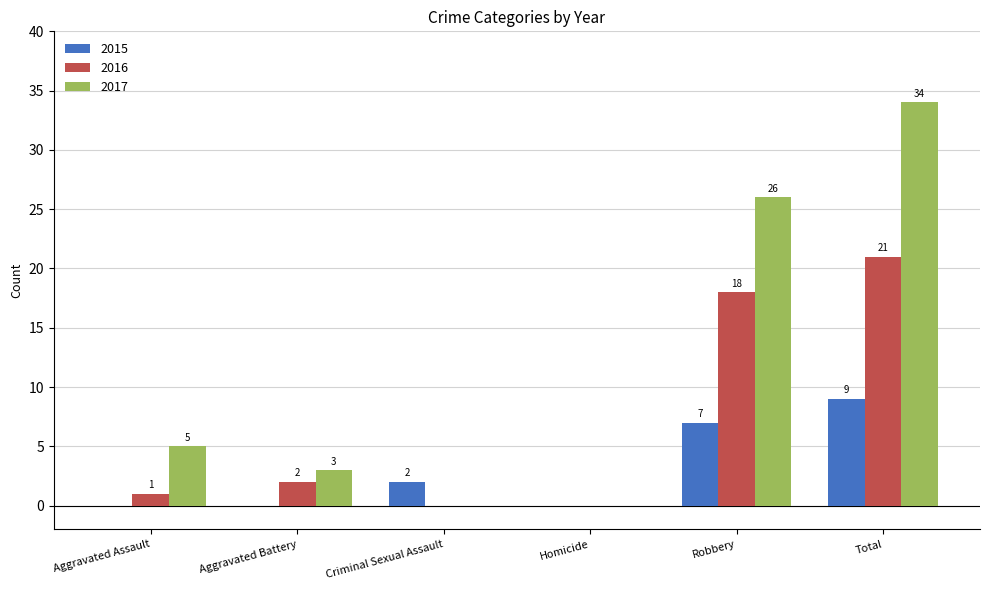

Which category has the highest value across all series?

Total